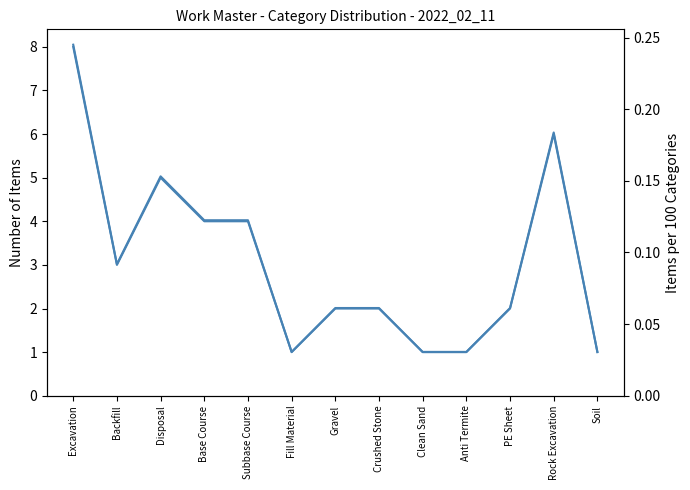

What is the difference between the maximum and minimum values in the Per 100 series?

0.2